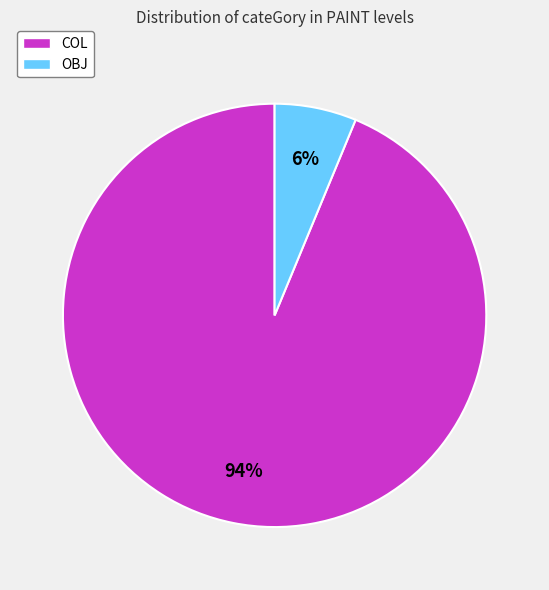

How many segments does this pie chart have?

2